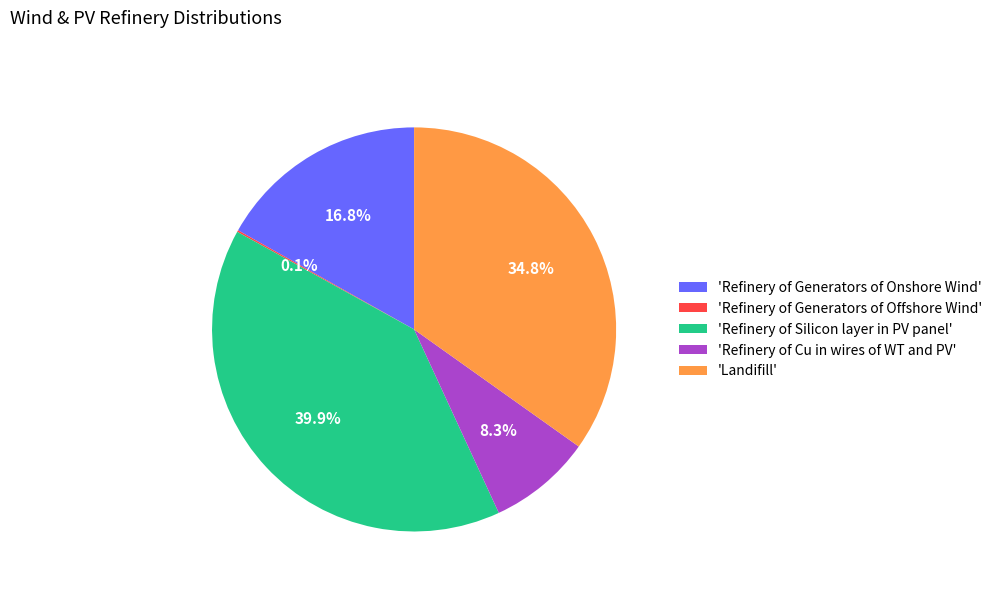

To the nearest percent, what is the average slice percentage?

20%